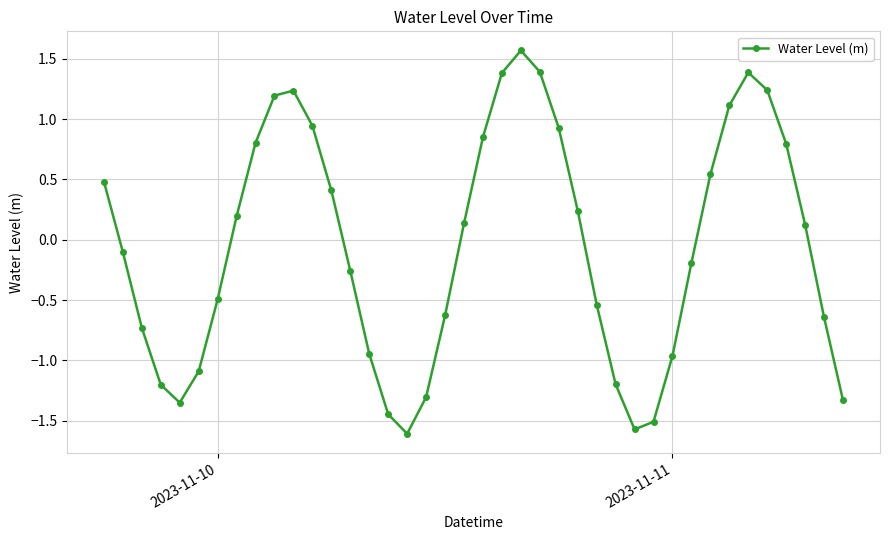

What is the maximum value shown in the chart?

1.6